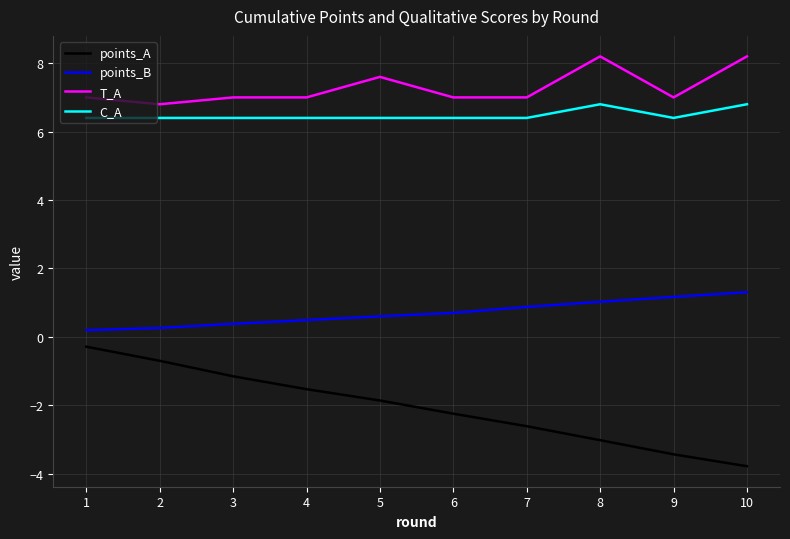

At how many categories does at least one series exceed 2?

10